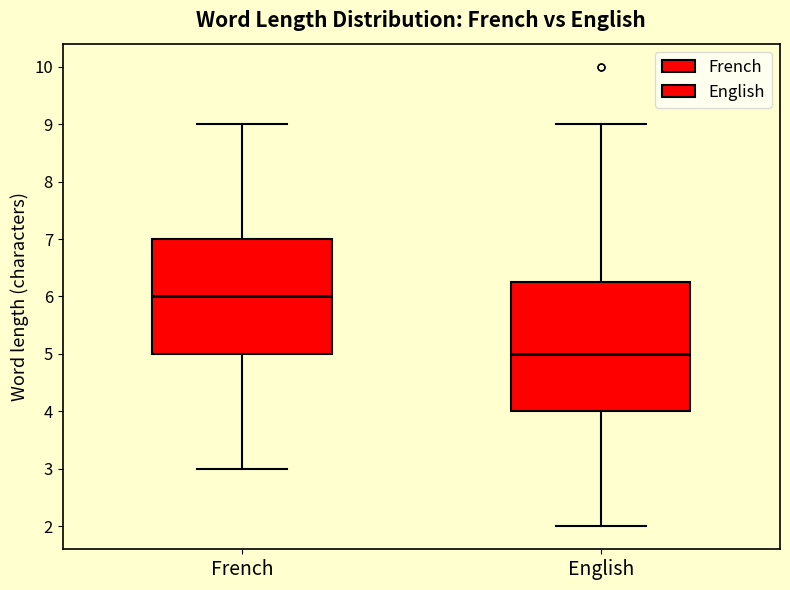

Which box's median line is the lowest?

English